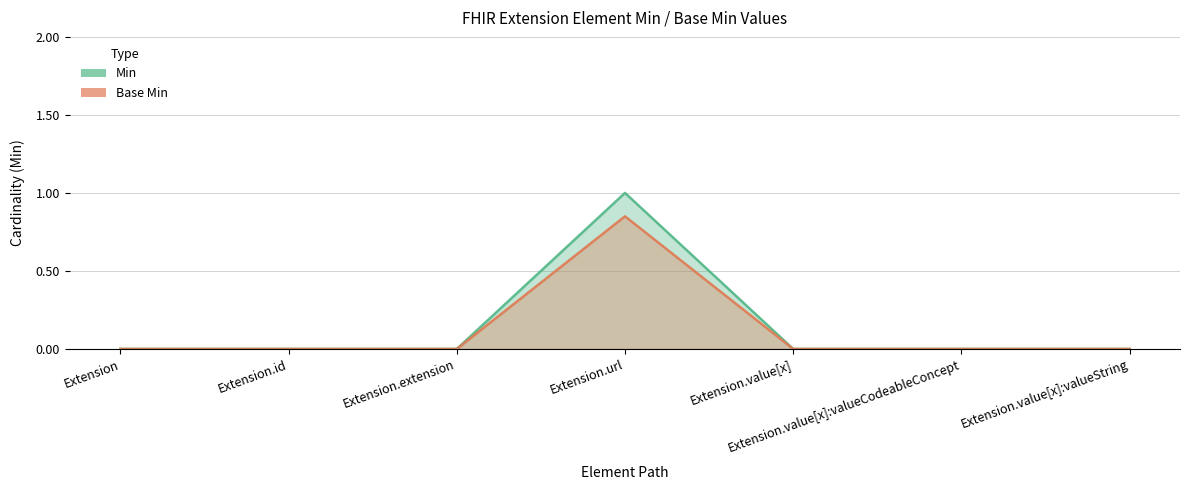

The Min series shows -0.3 at Extension.value[x]:valueCodeableConcept. True or false?

False